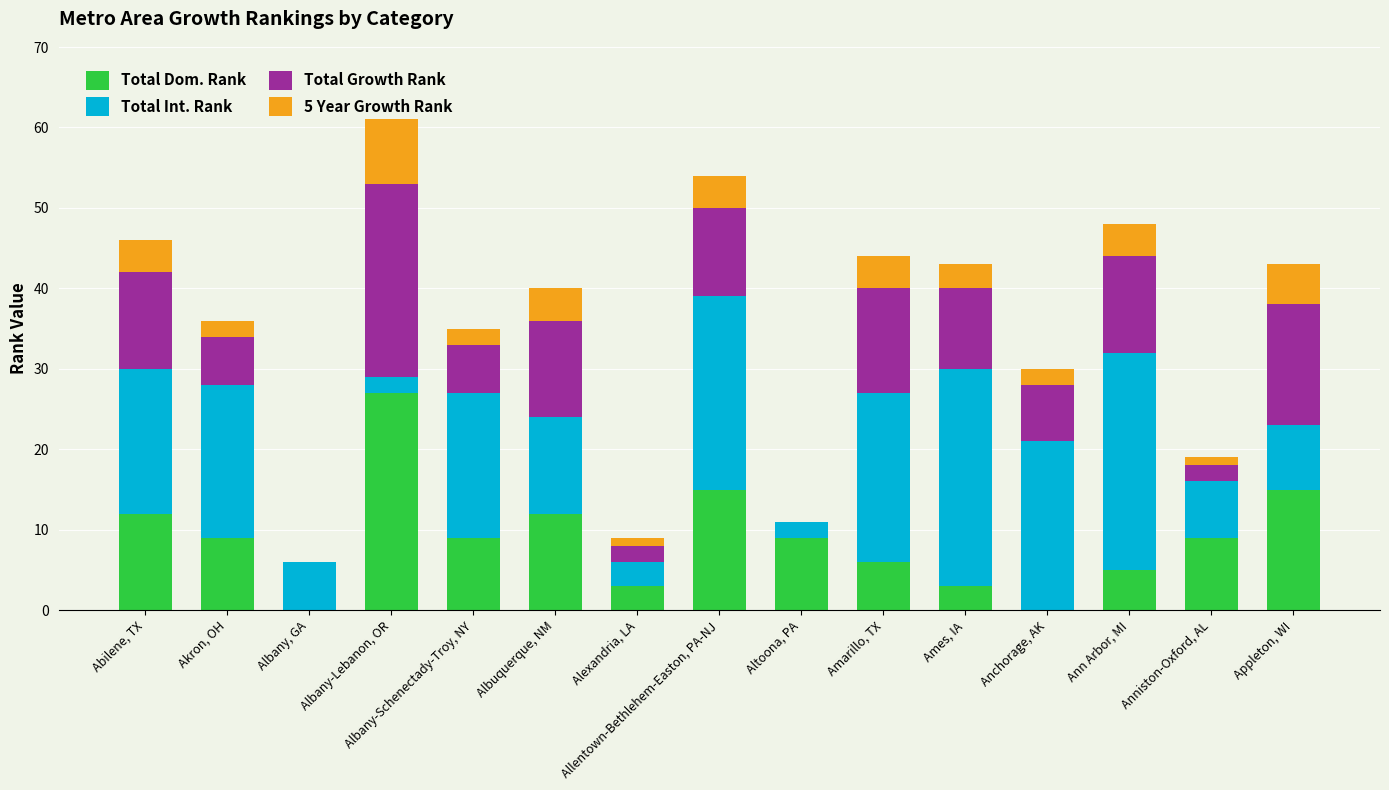

What is the total value across all series at Albuquerque, NM?

40